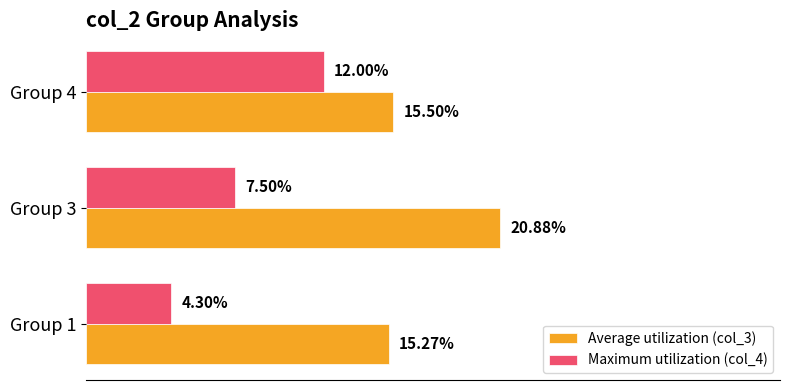

List the series in order of their overall mean, lowest first.

Maximum utilization (col_4), Average utilization (col_3)